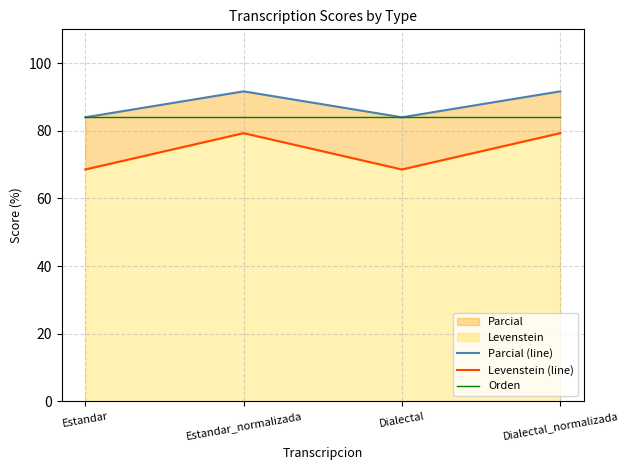

What is the minimum value shown in the chart?

68.6